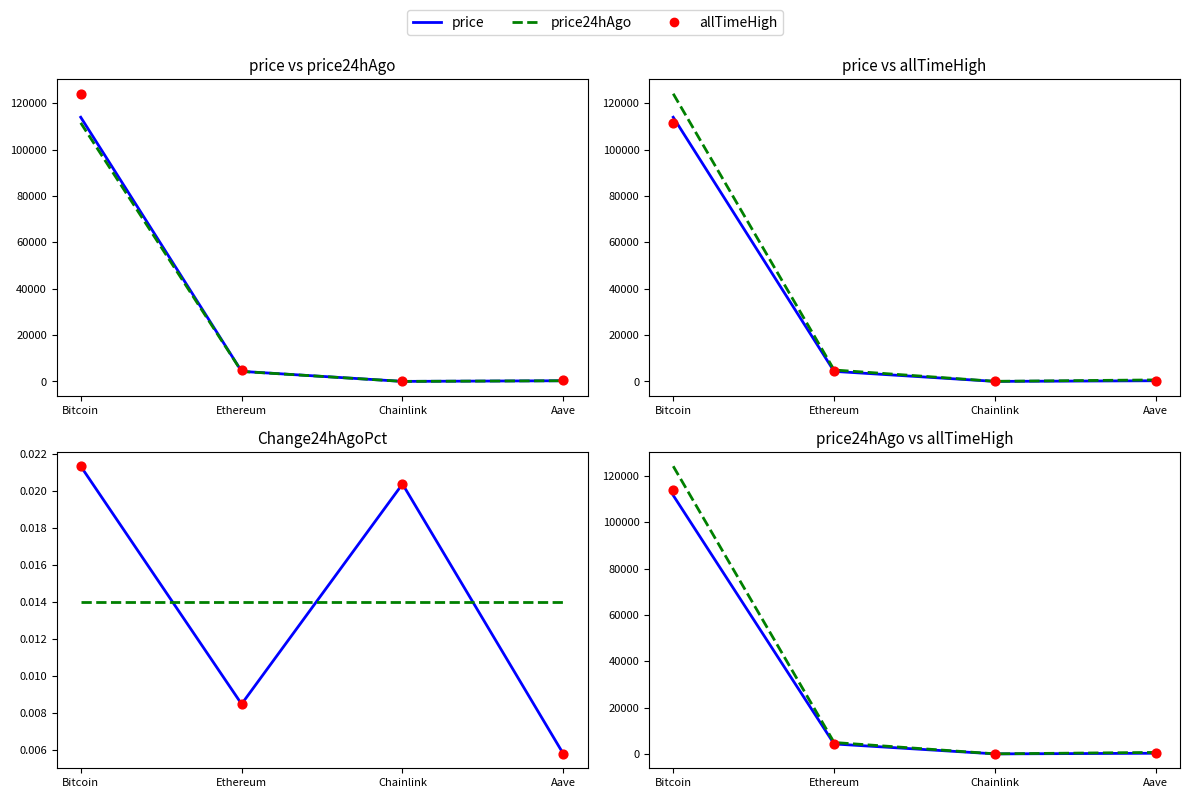

Which series contains the highest Y value?

allTimeHigh